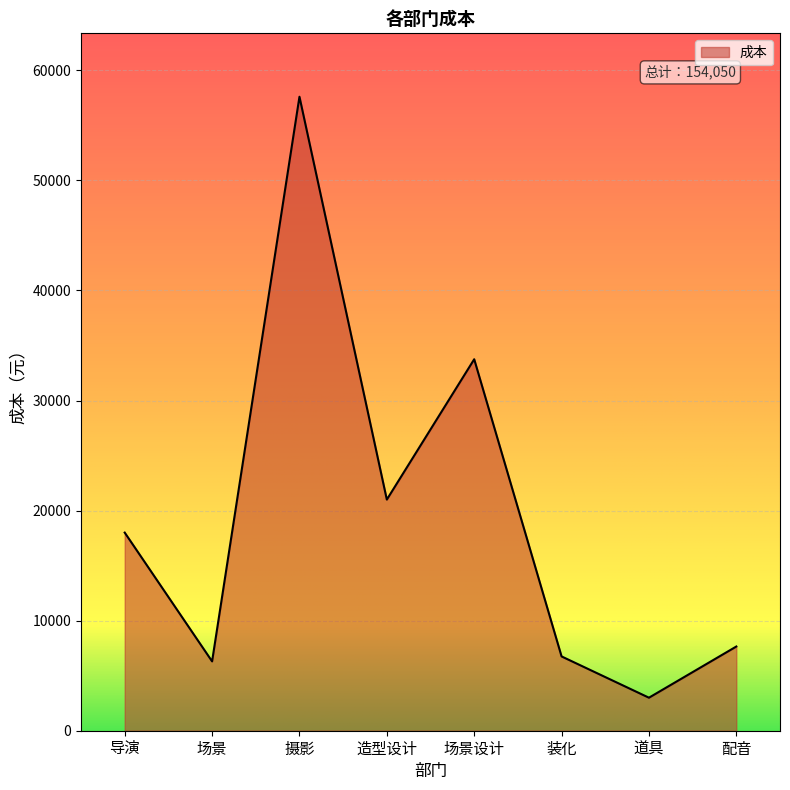

Approximately how many times larger is the value at 配音 compared to 摄影?

0.1